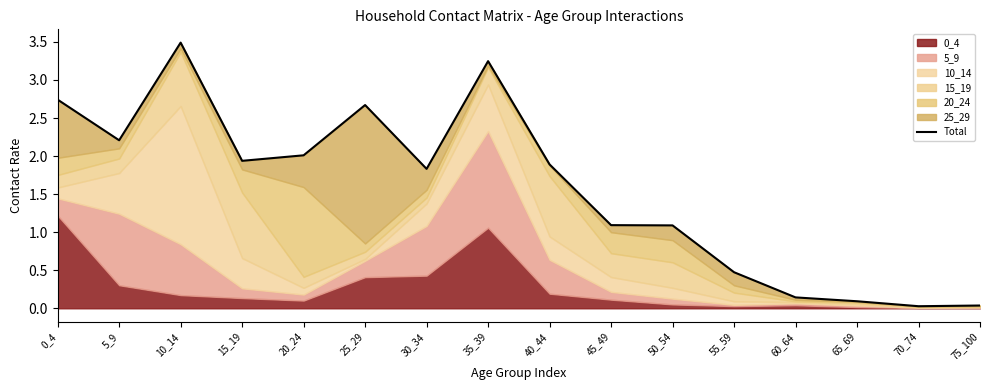

Read the value at 25_29.

2.7